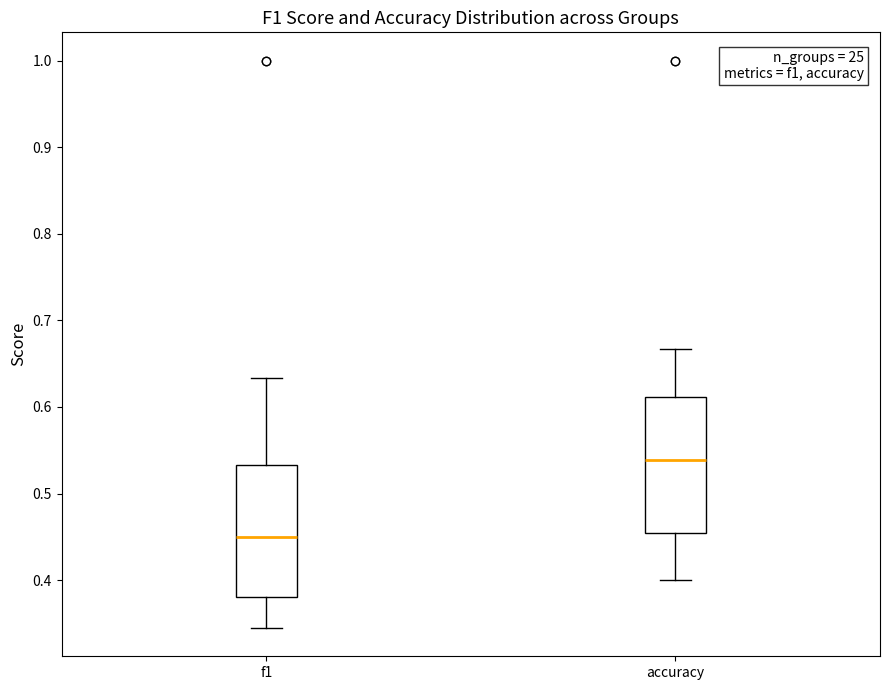

Where does the median line of the box for accuracy sit on the y-axis? The values are not printed on the chart, so give them approximately, as read against the axis.

0.54